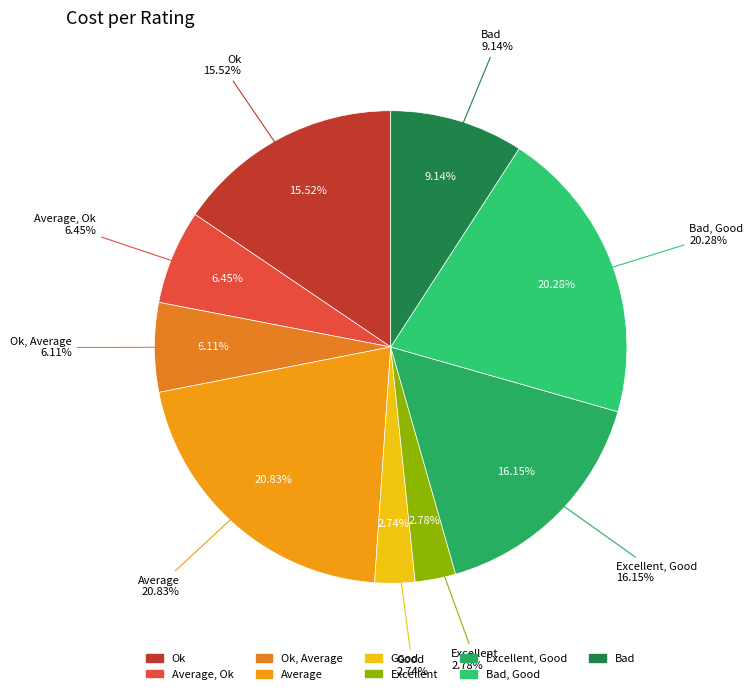

Which slice is the smallest?

Good